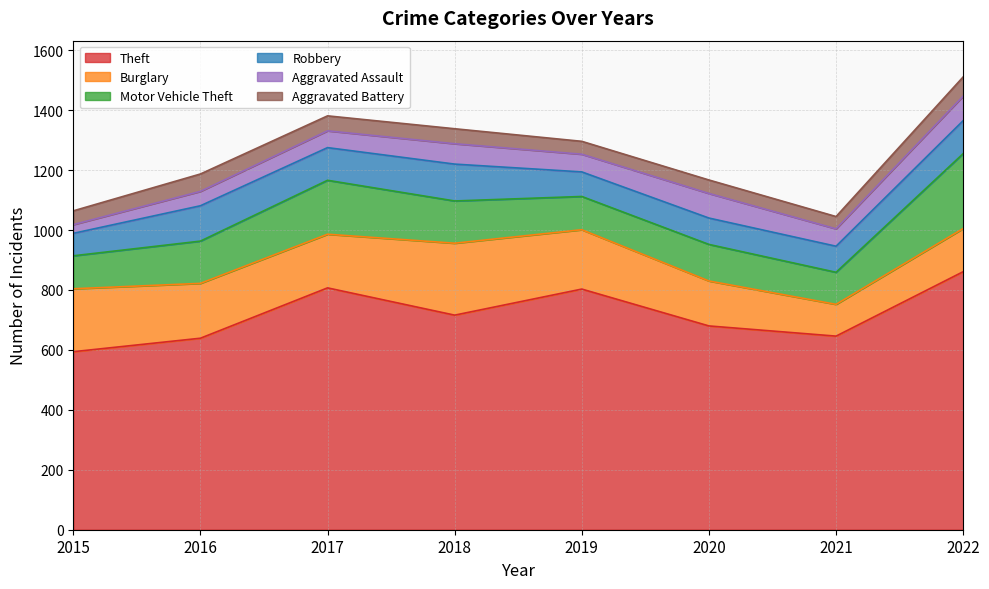

Is the value of Theft at 2018 greater than the value of Aggravated Assault at 2017?

Yes